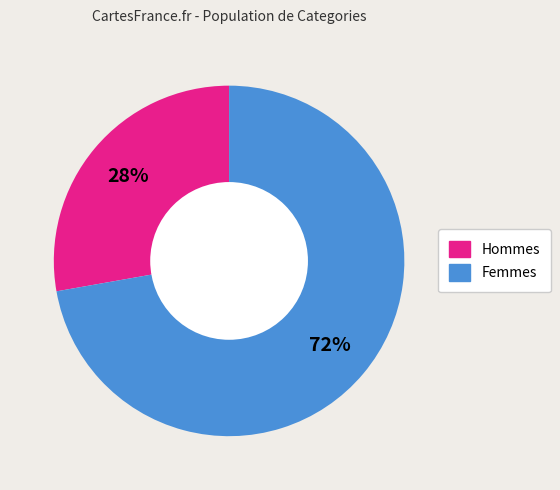

Rank the categories by value from lowest to highest.

Hommes, Femmes